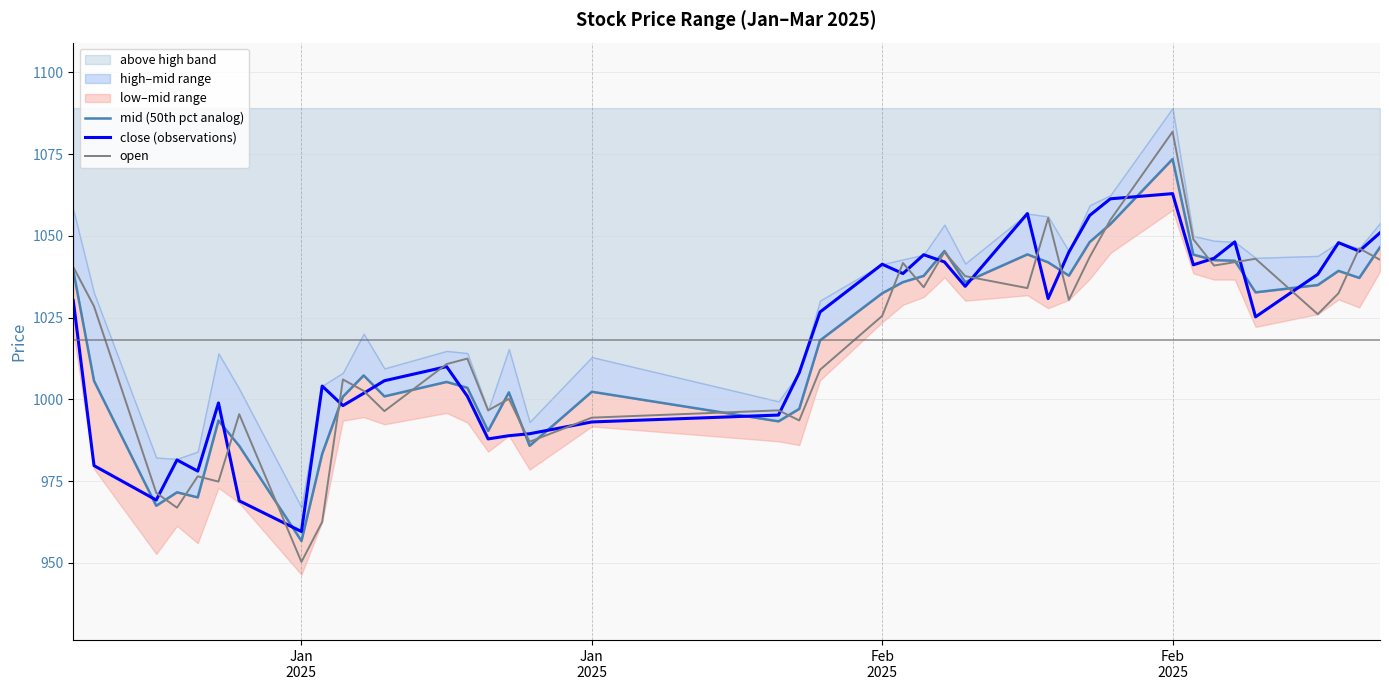

Does the chart have visible grid lines?

Yes